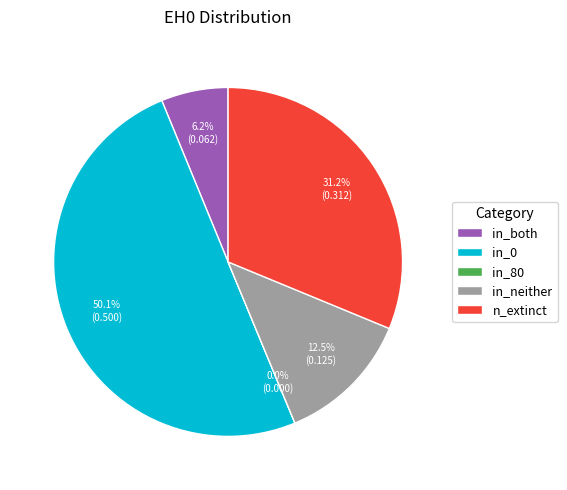

To the nearest percent, what is the combined percentage of n_extinct and in_80?

31%